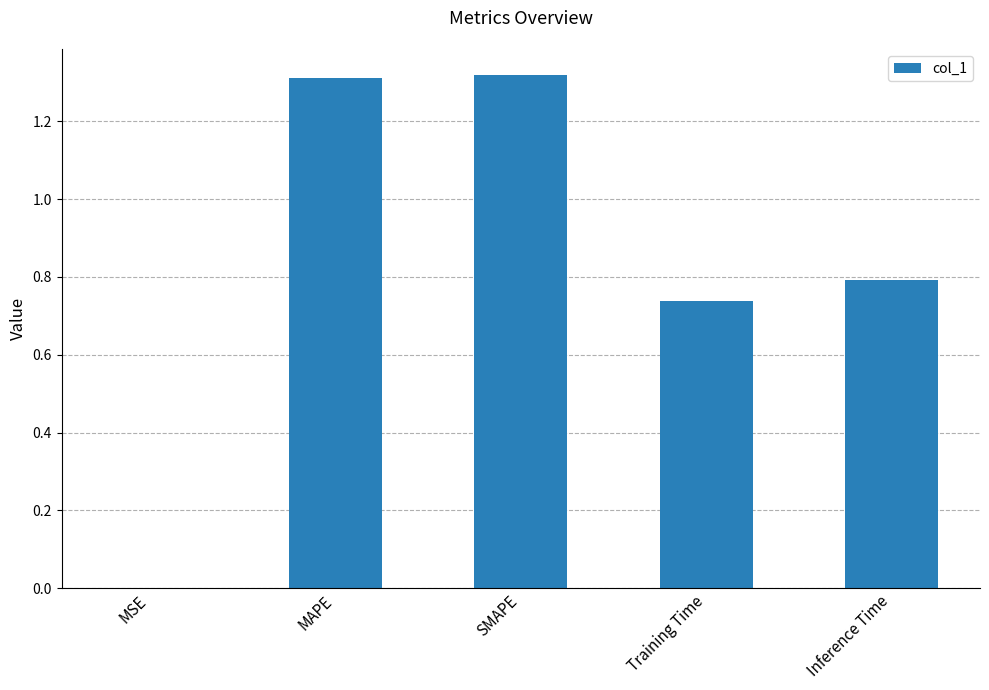

Which has a higher value, Training Time or SMAPE?

SMAPE